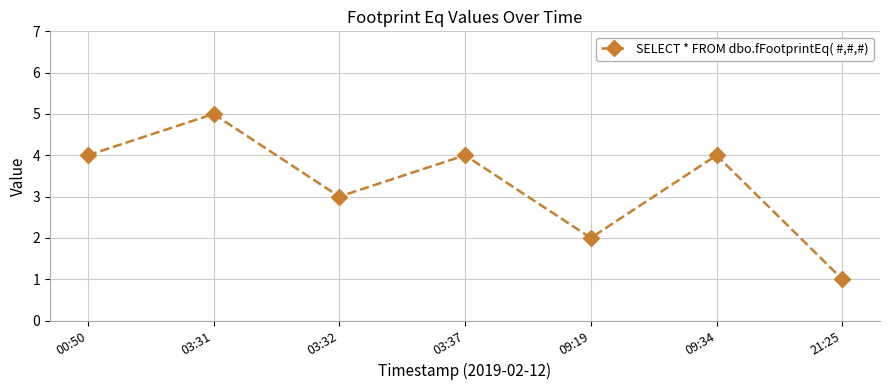

True or false: the data shows 4 at 09:34.

True